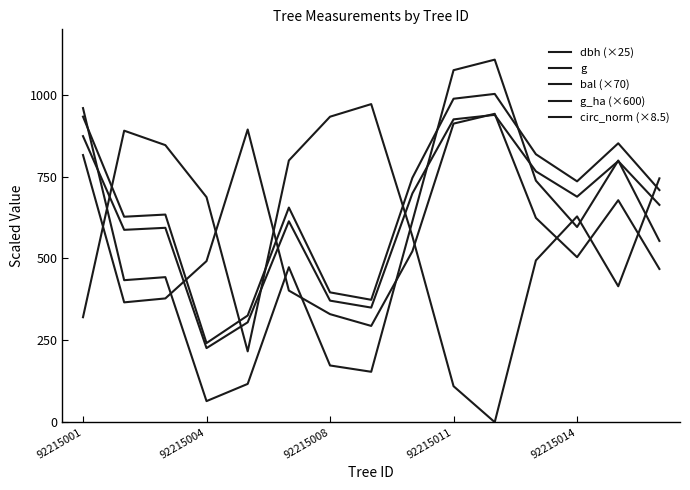

Does the chart have visible grid lines?

No